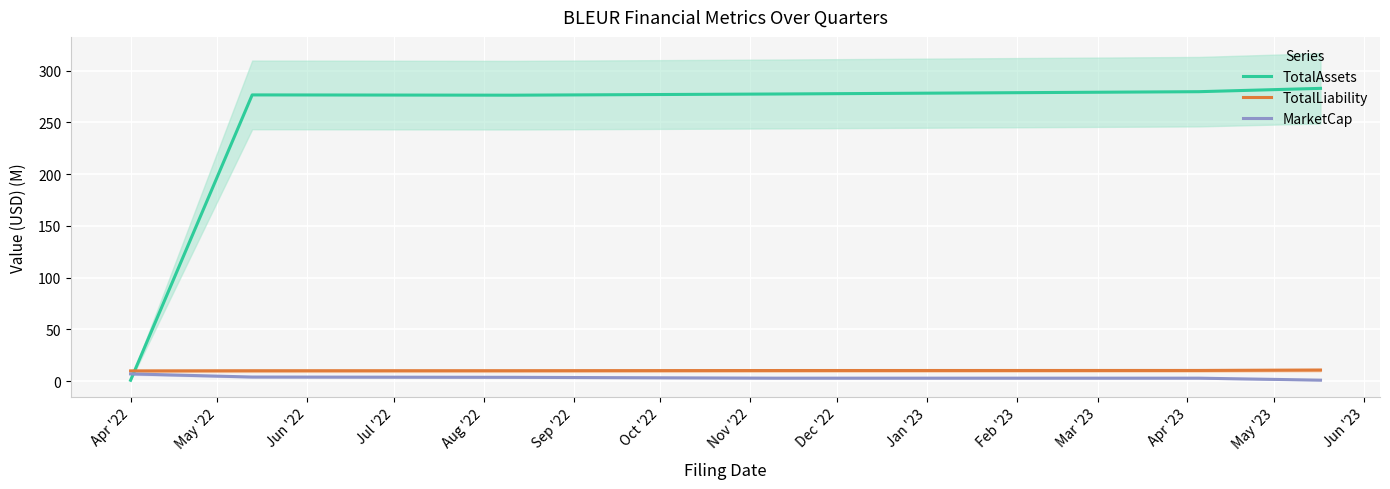

Which series ends up on top after the final intersection of MarketCap and TotalAssets?

TotalAssets